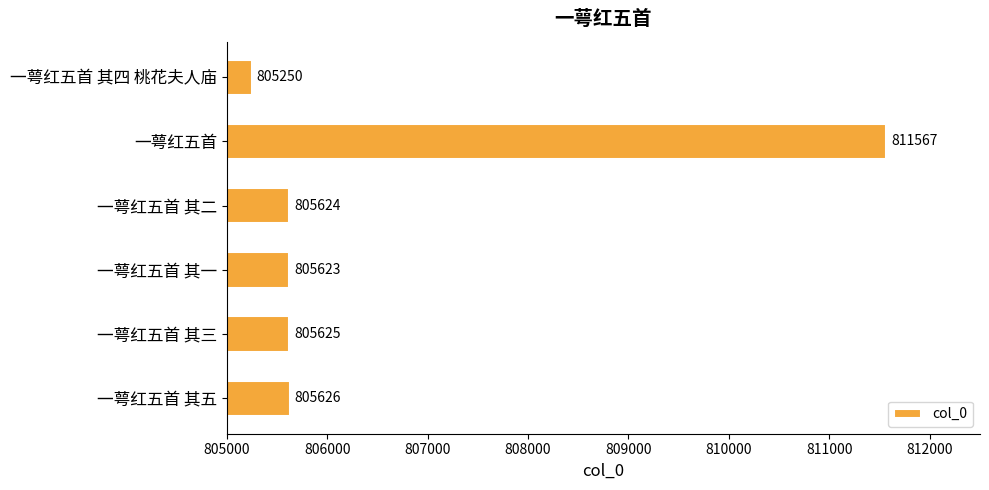

At which category does the chart reach its peak across all series?

一萼红五首